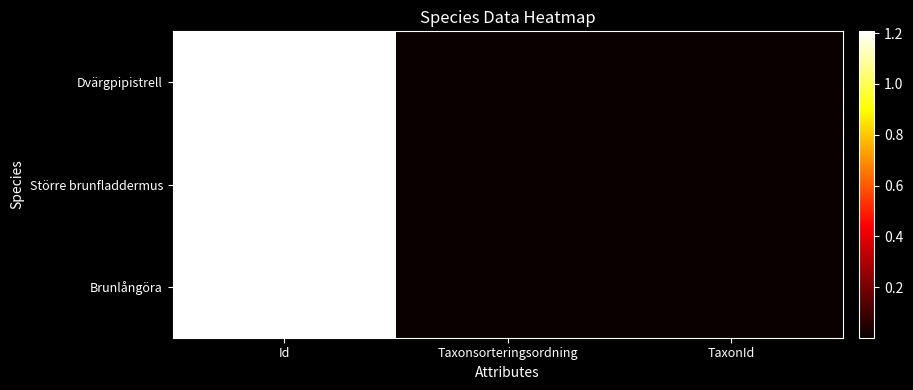

Which series has the widest spread of values?

Större brunfladdermus